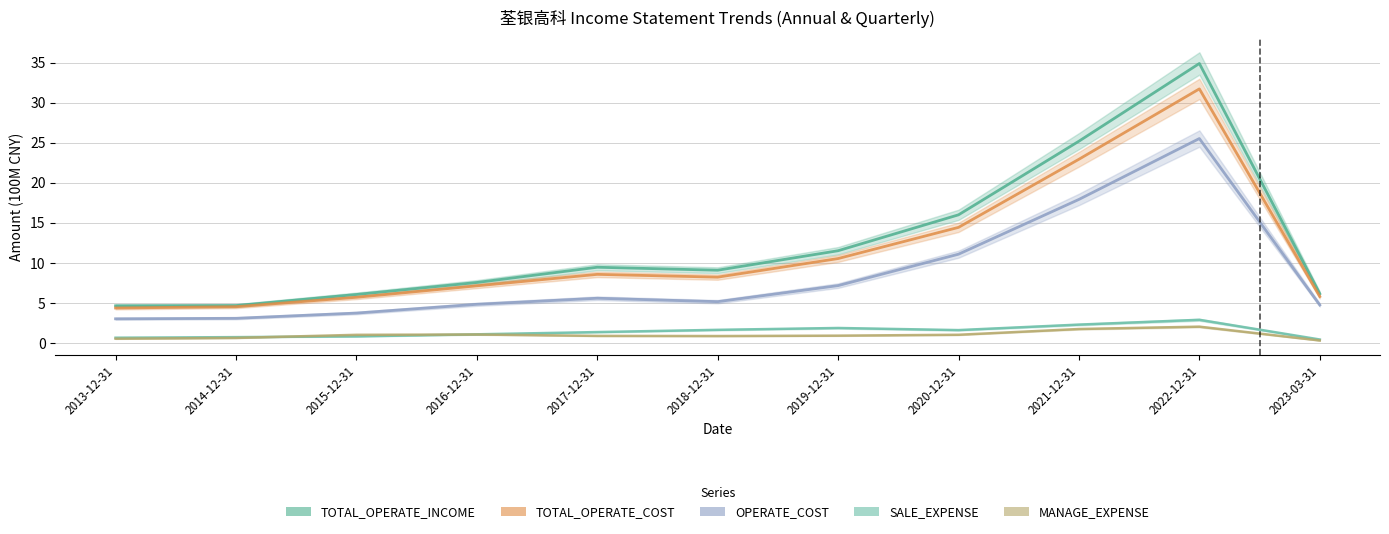

What is the value of the MANAGE_EXPENSE point at the 7th from the left?

0.9